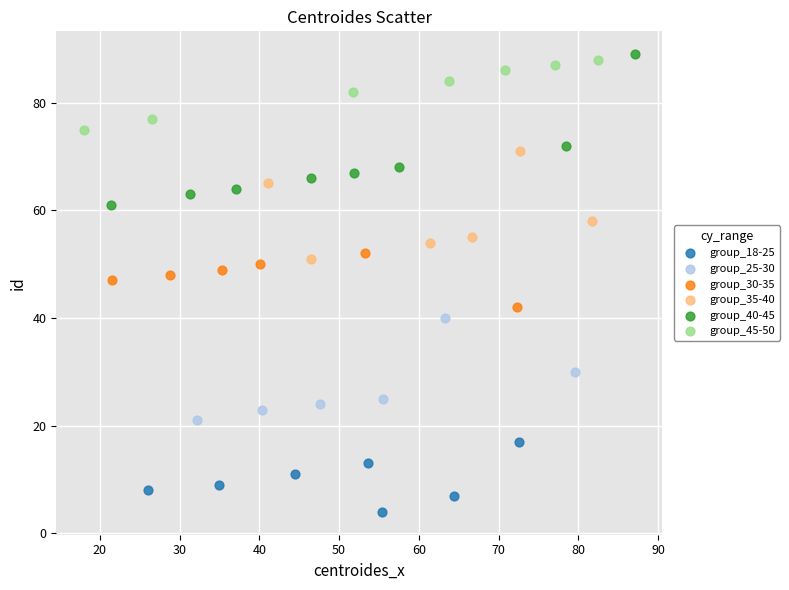

Which series reaches the minimum Y coordinate?

group_18-25